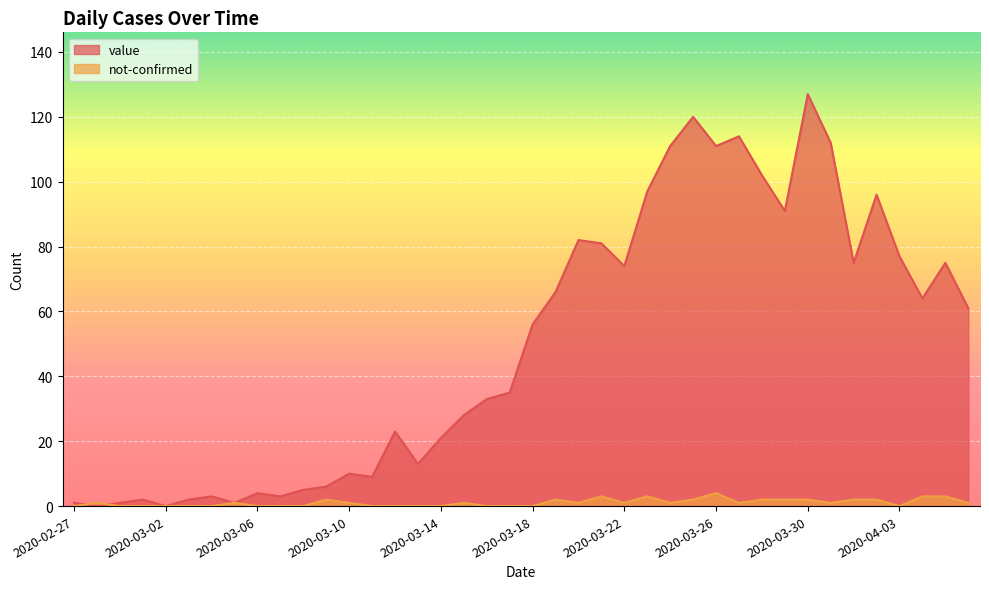

Between 2020-03-17 and 2020-03-04, which is larger?

2020-03-17